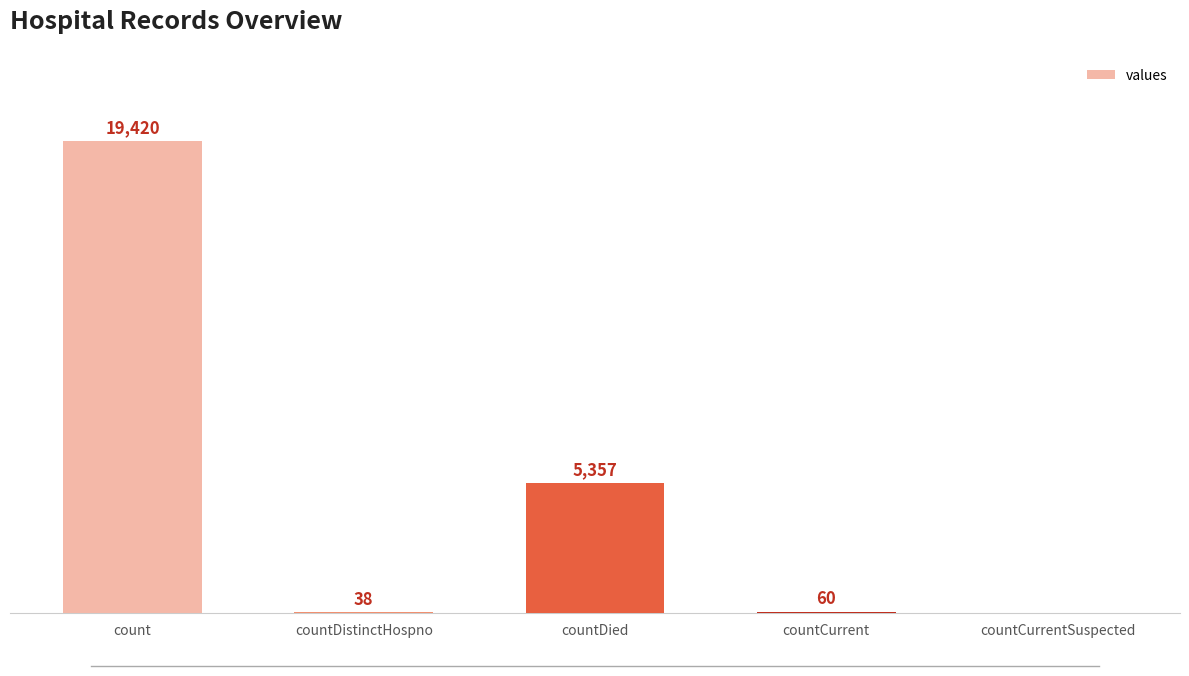

Which label corresponds to the largest value in the chart?

count